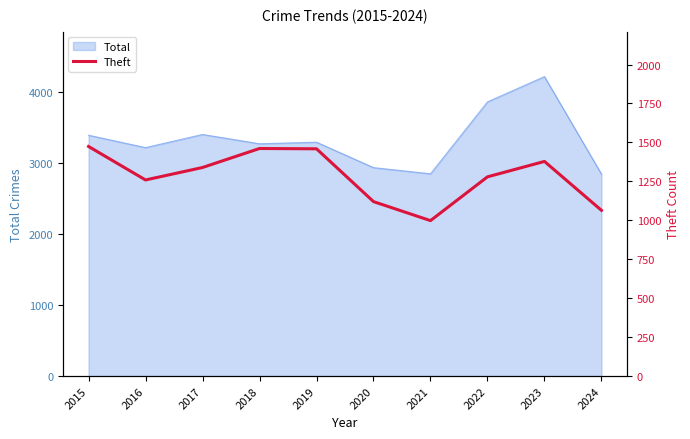

The Total series shows 3218 at 2016. True or false?

True